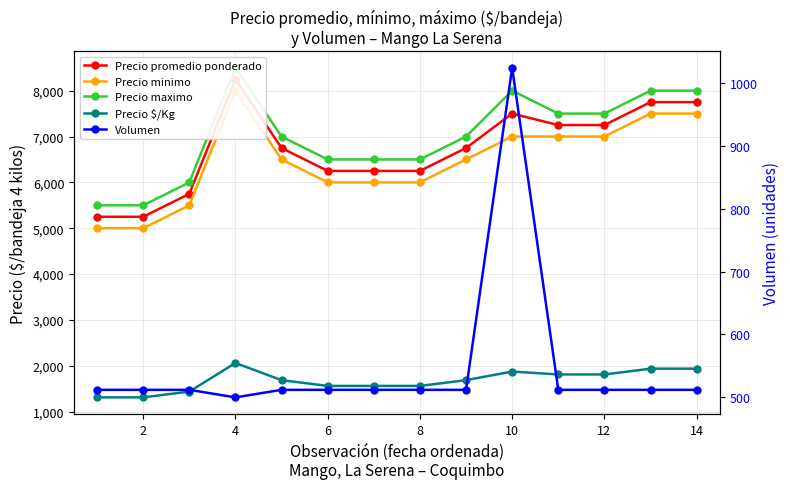

How many lines are shown in the chart?

5